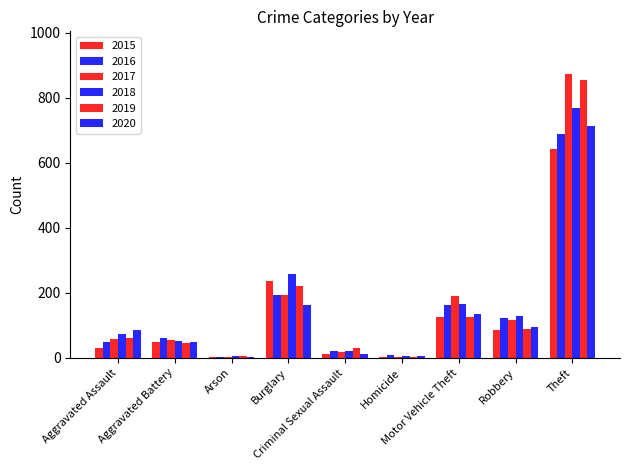

How many distinct data groups are displayed?

6